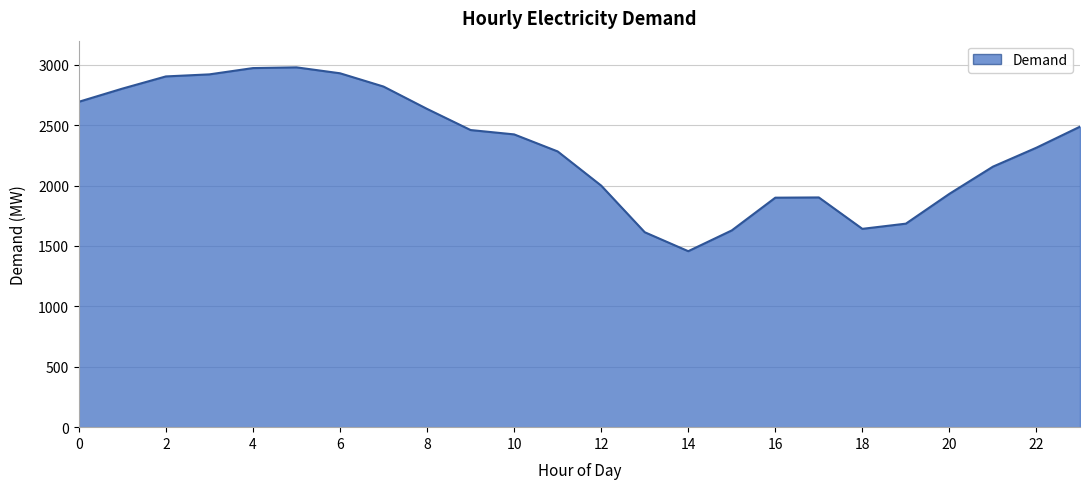

What is the difference between the maximum and minimum values?

1522